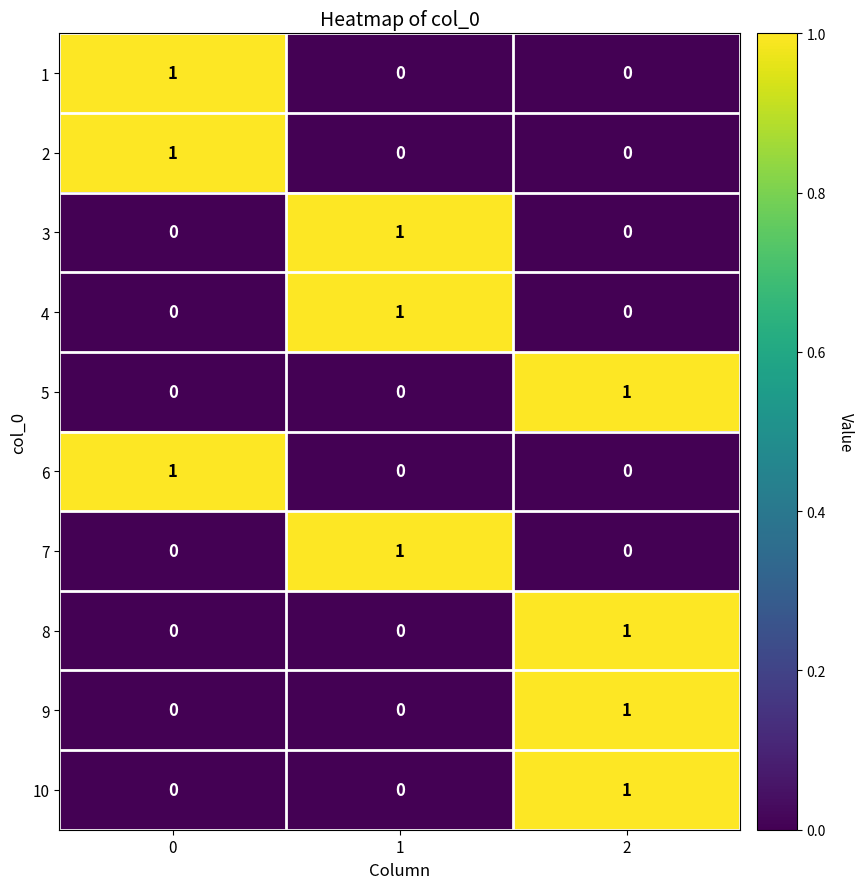

At how many categories does at least one series exceed 0?

3